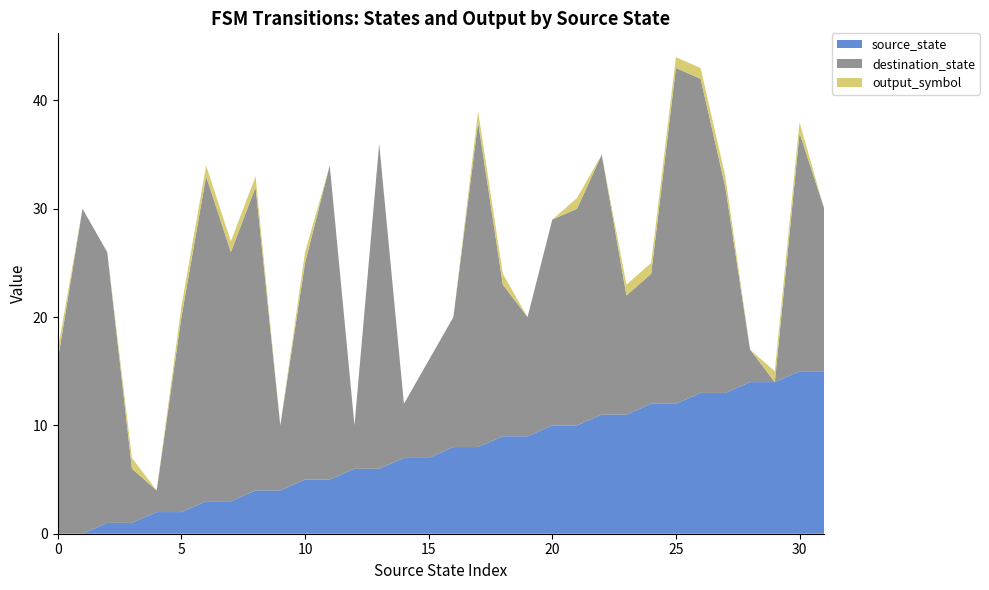

Reading left to right, transcribe all the data shown in this chart.

source_state: 0	0	1	1	2	2	3	3	4	4	5	5	6	6	7	7	8	8	9	9	10	10	11	11	12	12	13	13	14	14	15	15
destination_state: 16	30	25	5	2	18	30	23	28	6	20	29	4	30	5	9	12	30	14	11	19	20	24	11	12	31	29	19	3	0	22	15
output_symbol: 1	0	0	1	0	1	1	1	1	0	1	0	0	0	0	0	0	1	1	0	0	1	0	1	1	1	1	1	0	1	1	0